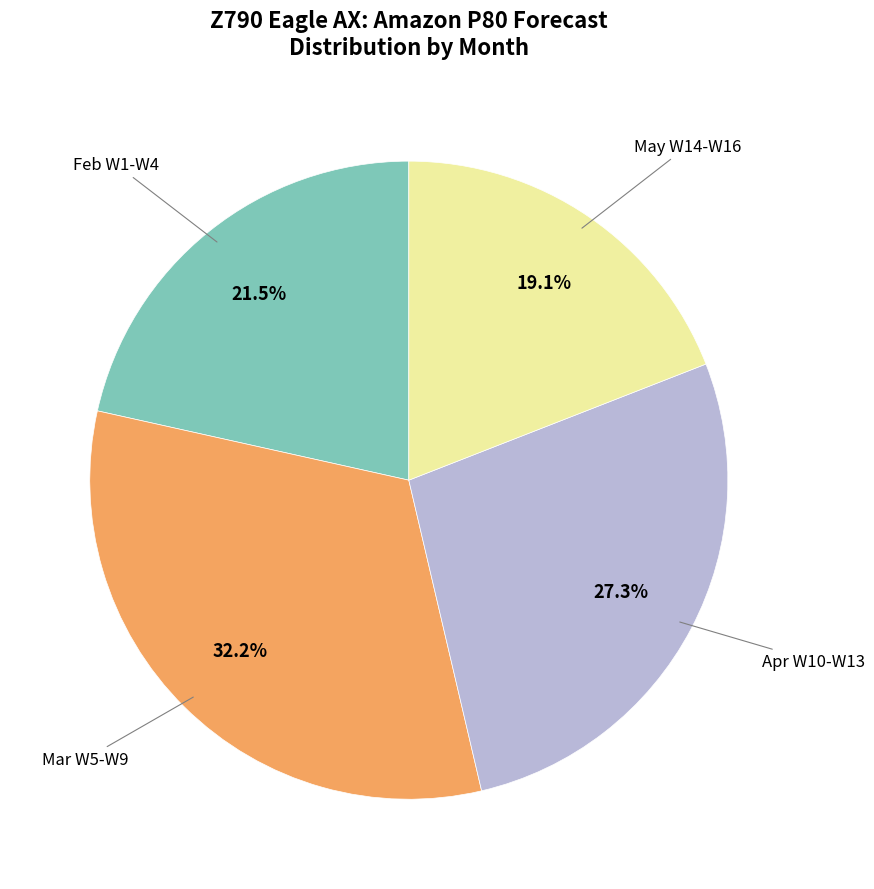

Is there a majority slice in this chart?

No